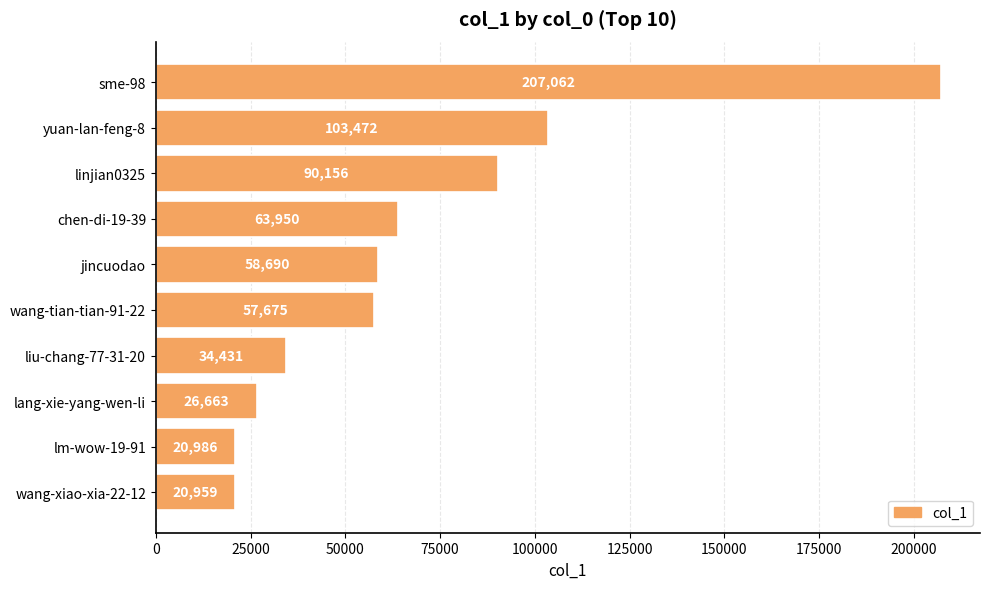

The chart shows a value of 26663 at lang-xie-yang-wen-li. True or false?

True